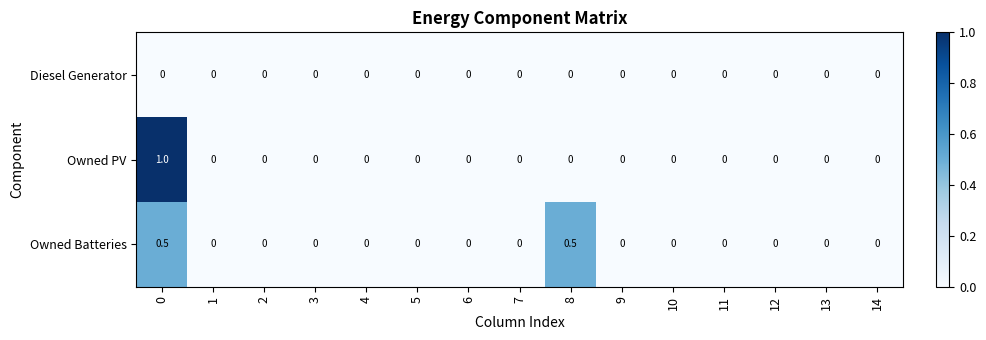

What is the maximum value shown in the chart?

1.0